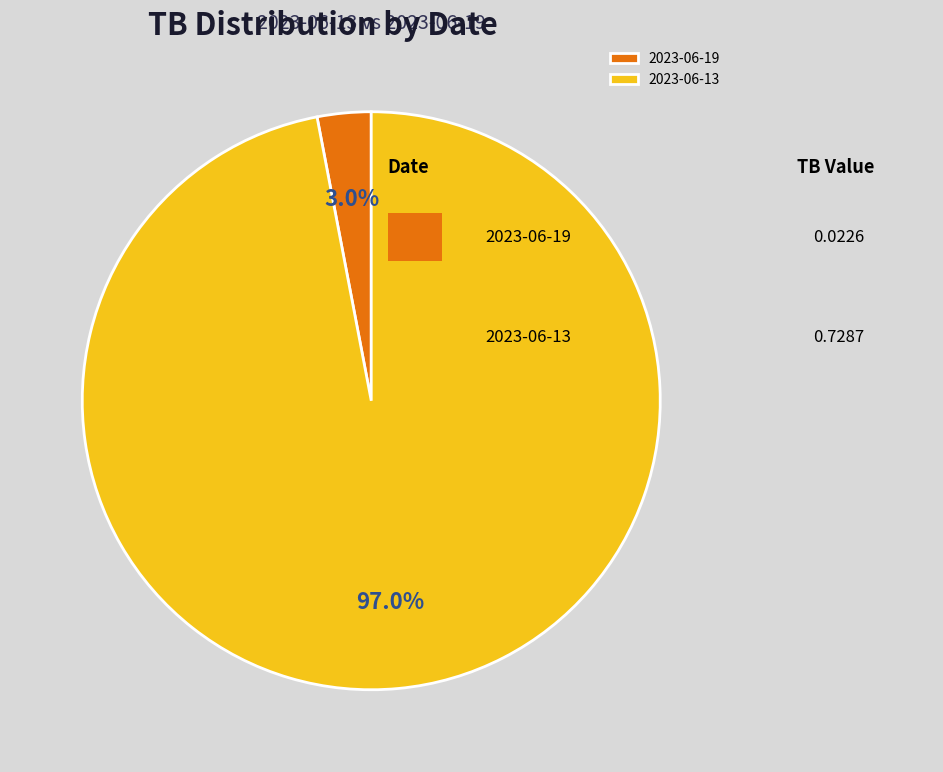

How many segments does this pie chart have?

2